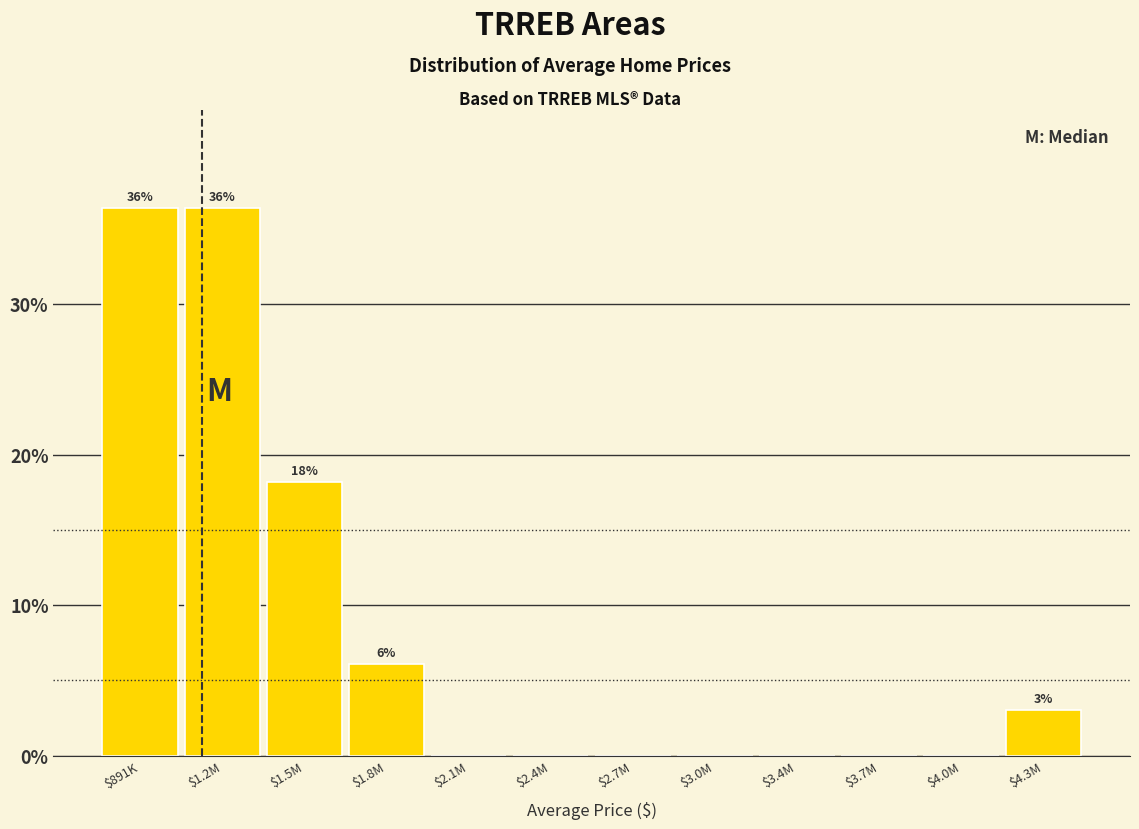

The value at $2.7M is 0.0. True or false?

True